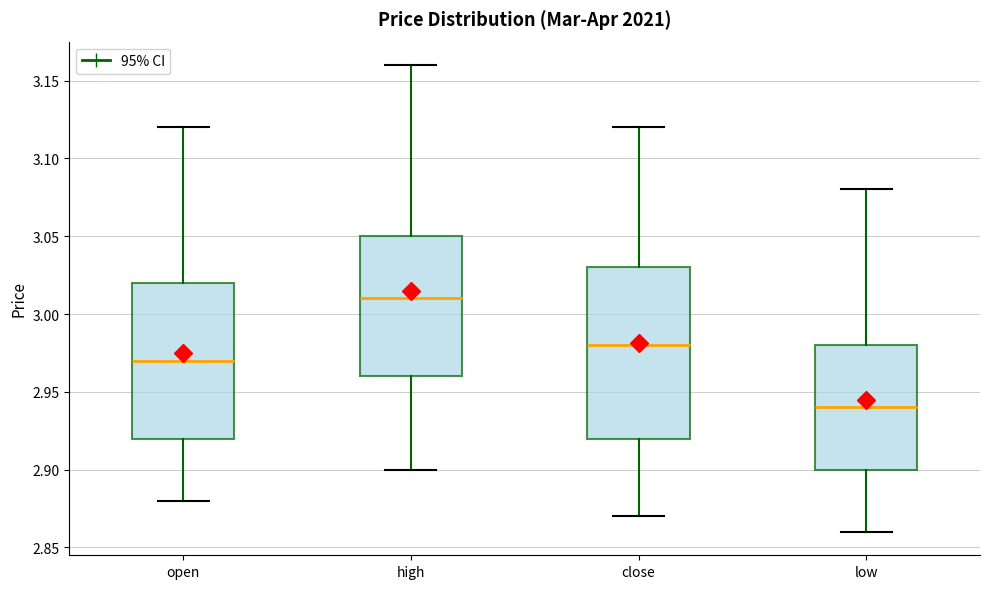

Where does the lower whisker of the box for low end on the y-axis? The values are not printed on the chart, so give them approximately, as read against the axis.

2.86